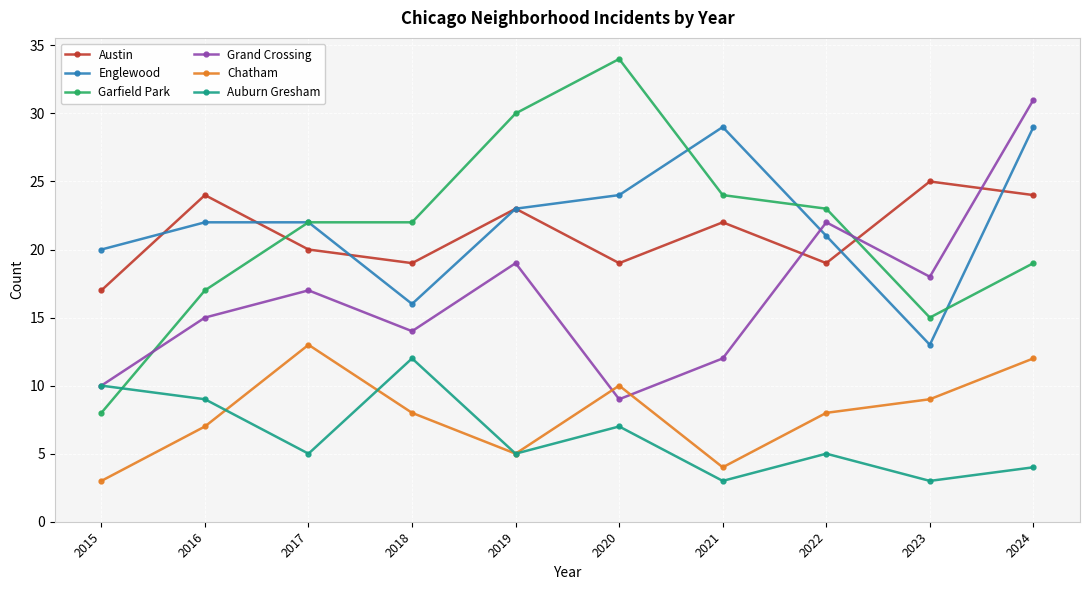

What is the minimum value for Garfield Park?

8